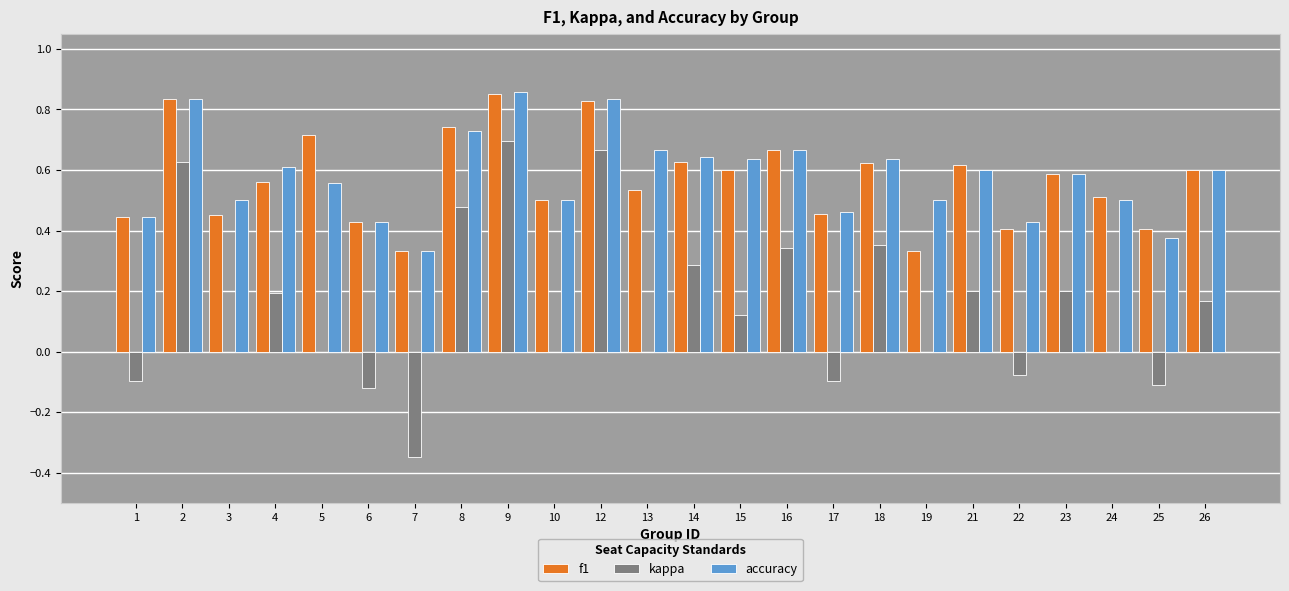

What is the sum of the accuracy values at 22 and 21?

1.0